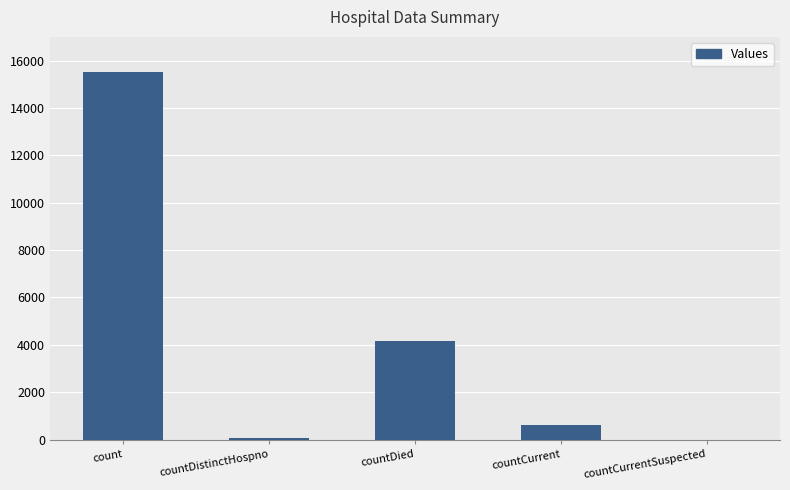

What is the greatest value displayed?

15530